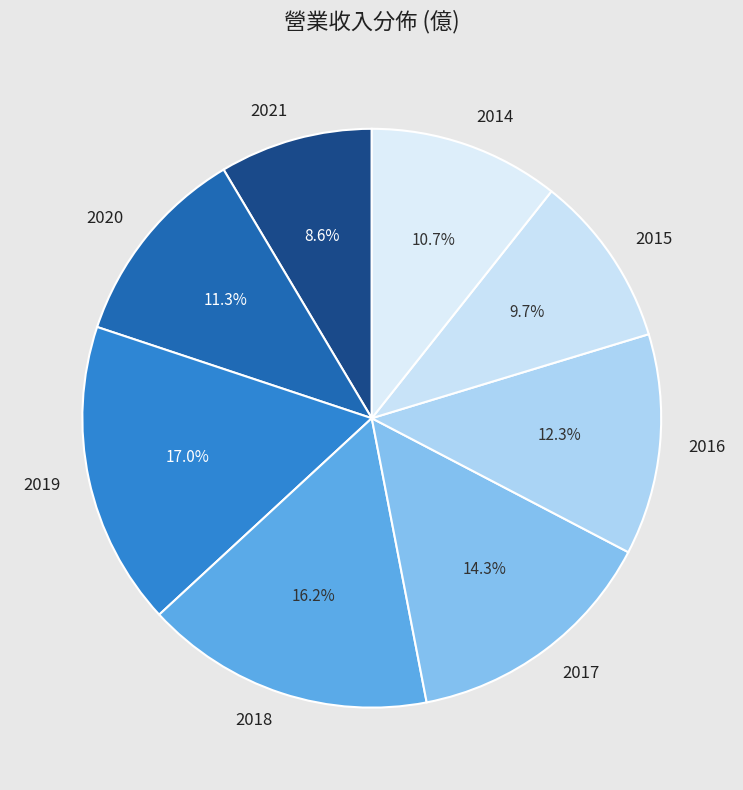

Is there any slice that represents more than half of the pie?

No